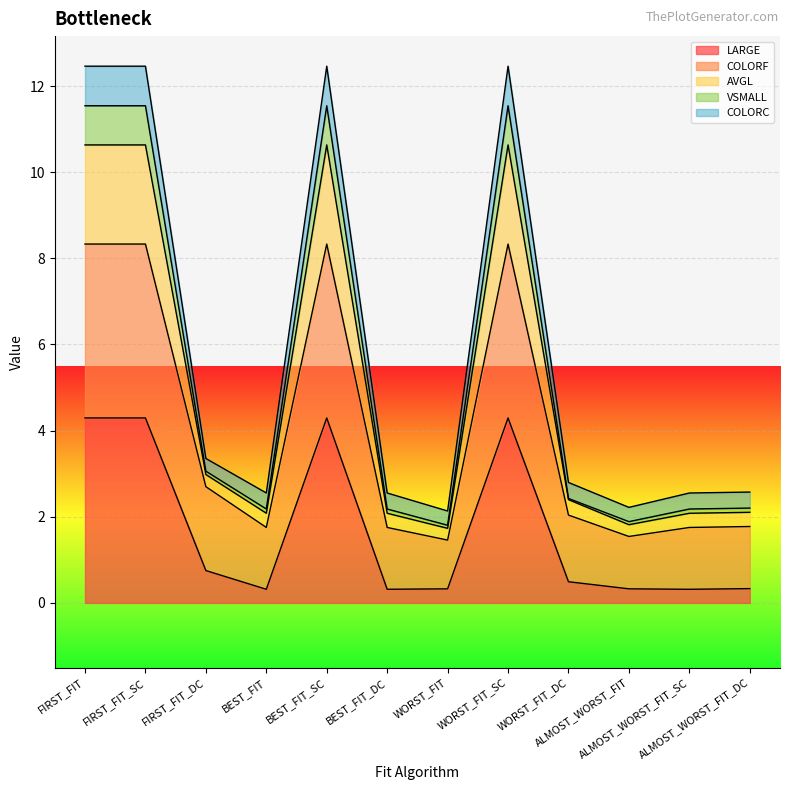

How many lines are shown in the chart?

5